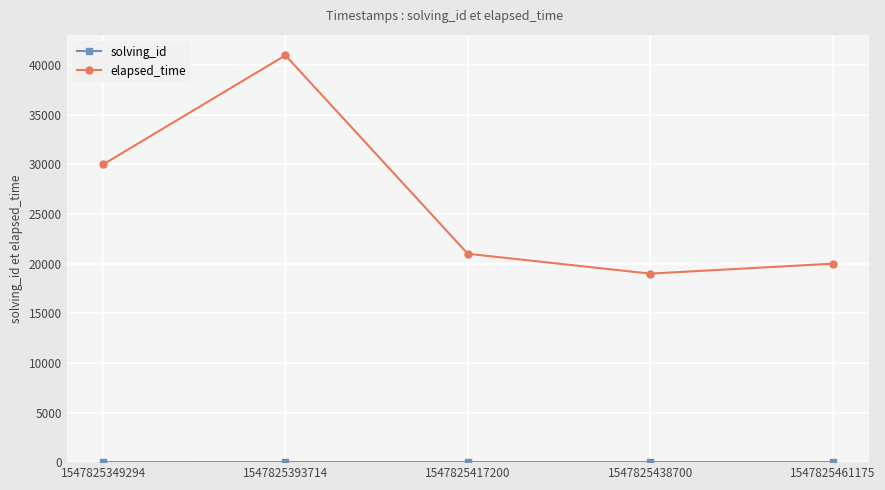

Does the chart display data point markers on the line(s)?

Yes